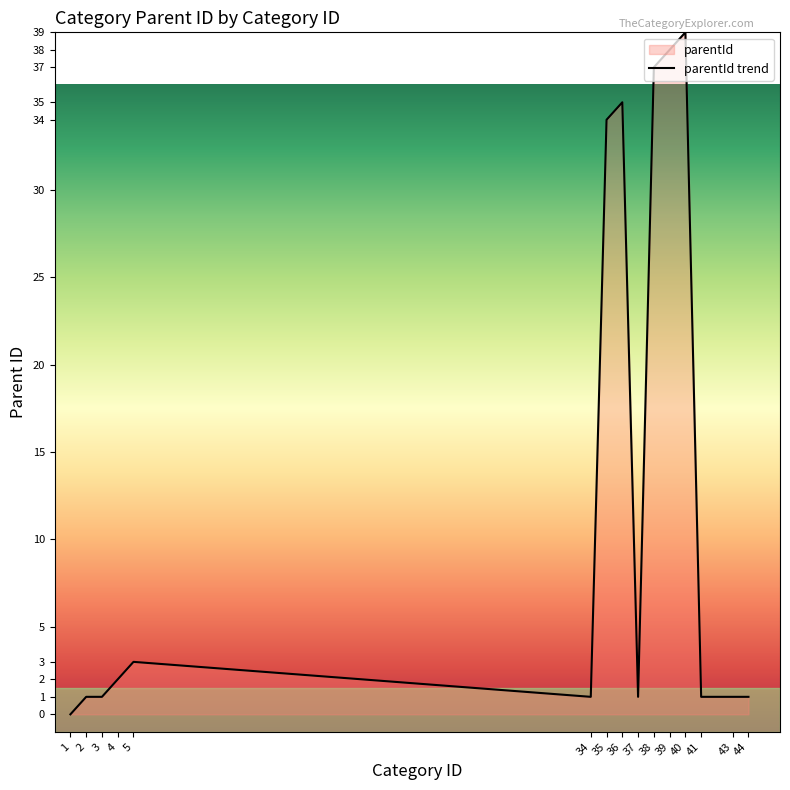

List the labels in order of value, smallest first.

1, 2, 3, 34, 37, 41, 43, 44, 4, 5, 35, 36, 38, 39, 40